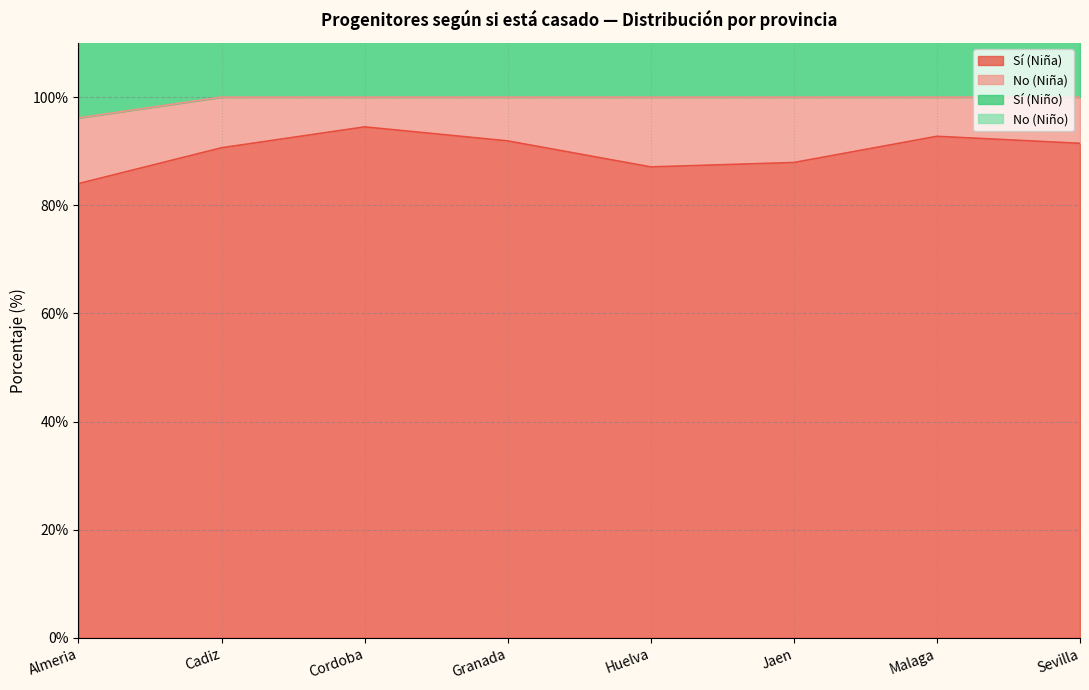

The value of Sí (Niña) at Malaga is 166.1. True or false?

False